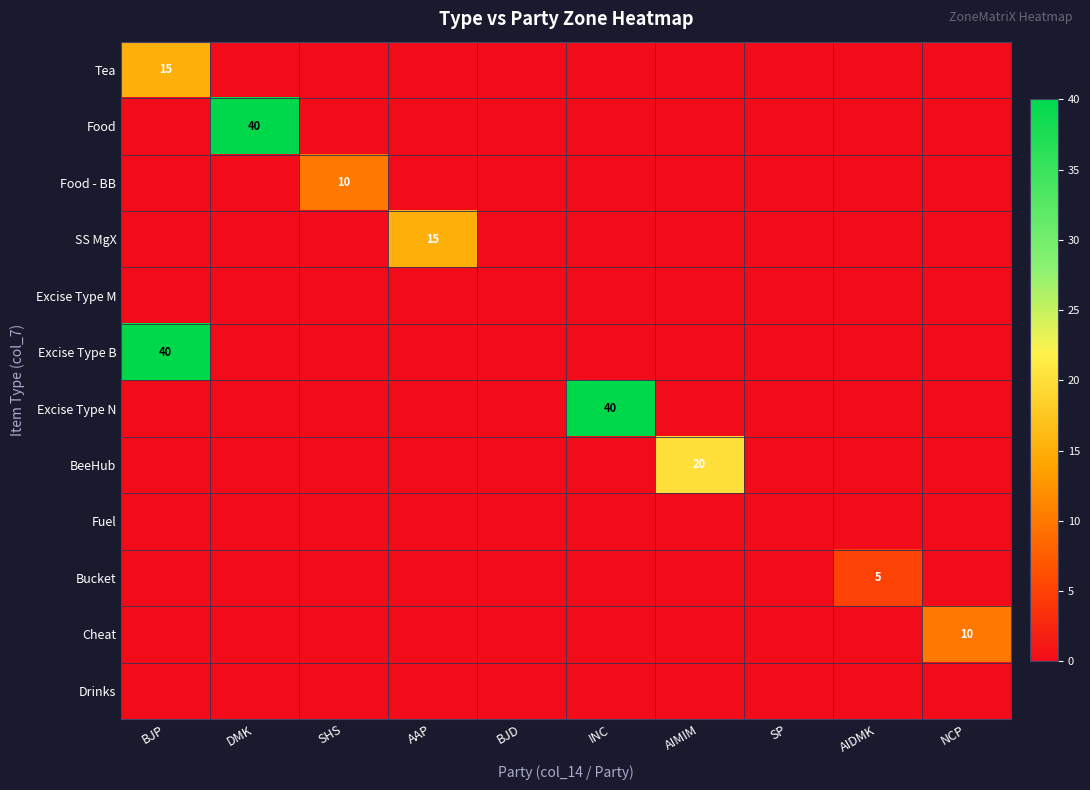

At which category is the sum across all series the highest?

BJP